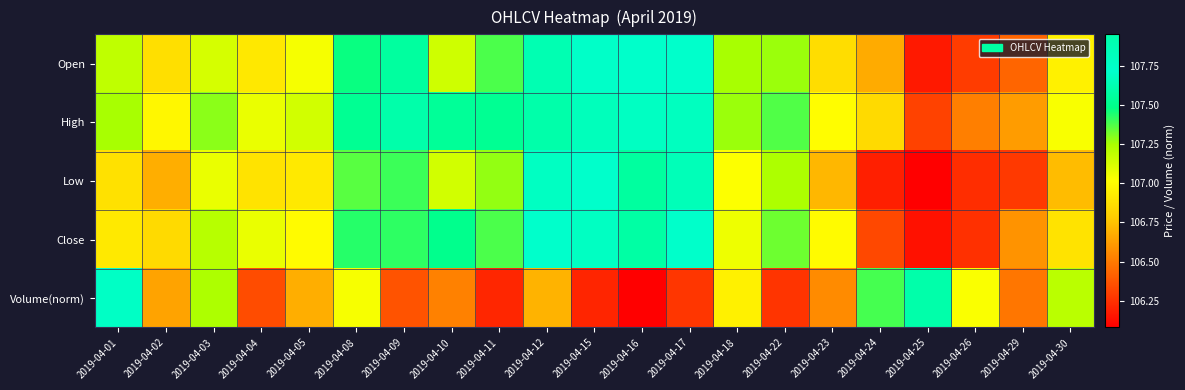

At which category is the sum across all series the highest?

2019-04-12